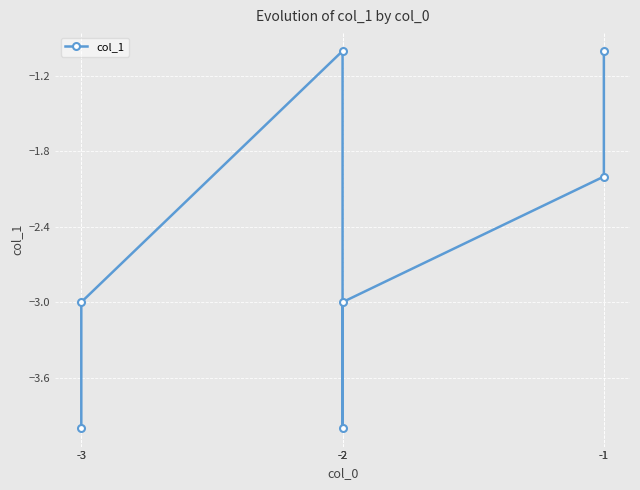

Is this an area chart (filled region under the line)?

No